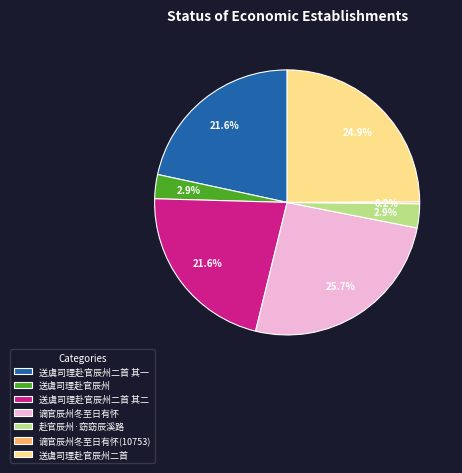

What is the largest slice in the pie chart?

谪官辰州冬至日有怀